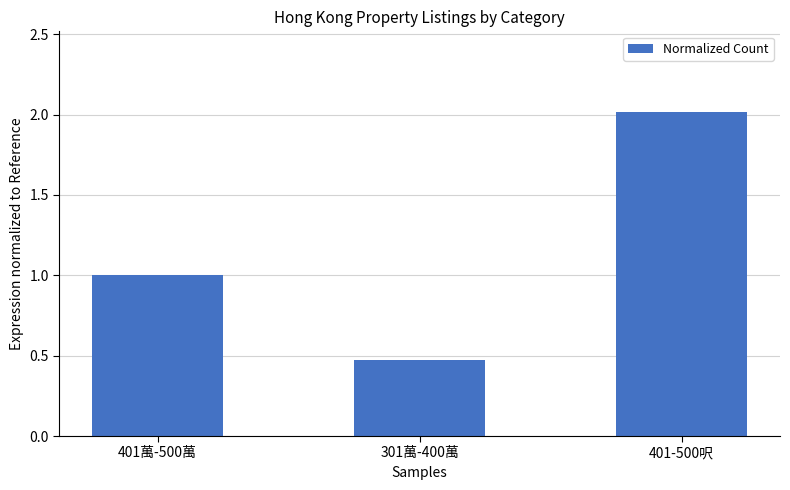

Which category has the lowest value across all series?

301萬-400萬